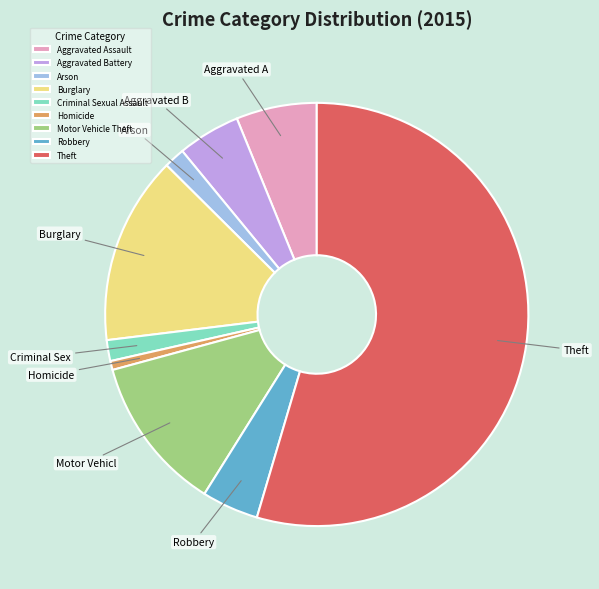

Is it true that Theft is 55% of the pie?

True